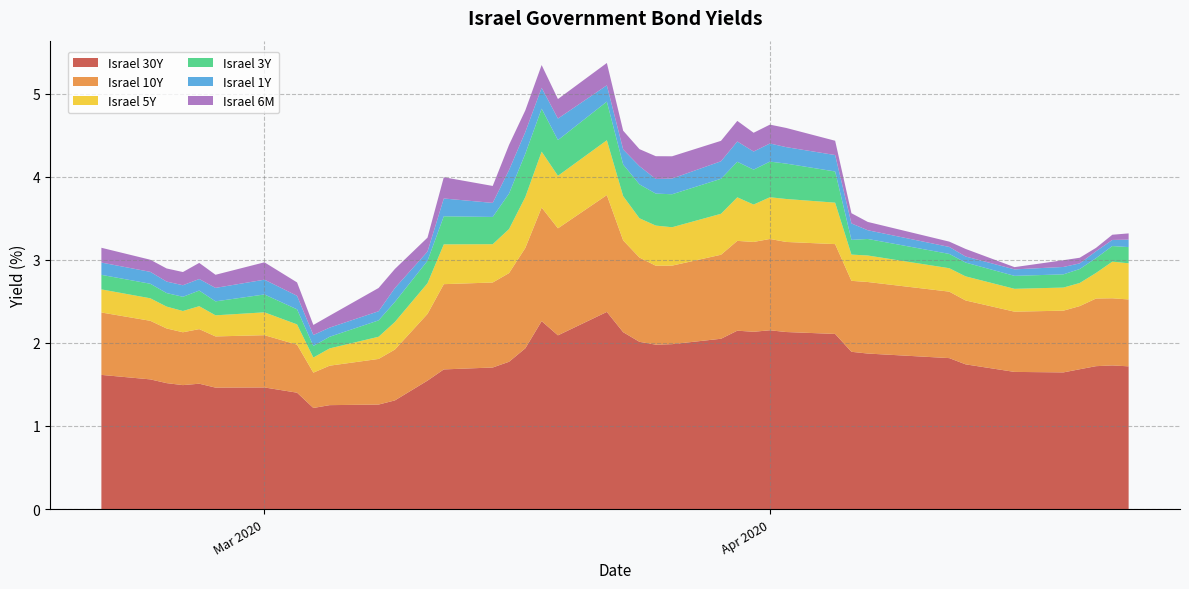

Reading left to right, extract all data points from this chart.

Israel 30Y: 1.6	1.6	1.5	1.5	1.5	1.5	1.5	1.4	1.2	1.3	1.3	1.3	1.5	1.7	1.7	1.8	1.9	2.3	2.1	2.4	2.1	2.0	2.0	2.0	2.0	2.1	2.1	2.2	2.1	2.1	1.9	1.9	1.8	1.7	1.7	1.6	1.7	1.7	1.7	1.7
Israel 10Y: 0.8	0.7	0.7	0.6	0.7	0.6	0.6	0.6	0.4	0.5	0.5	0.6	0.8	1.0	1.0	1.1	1.2	1.4	1.3	1.4	1.1	1.0	0.9	0.9	1.0	1.1	1.1	1.1	1.1	1.1	0.9	0.9	0.8	0.8	0.7	0.7	0.8	0.8	0.8	0.8
Israel 5Y: 0.3	0.3	0.3	0.3	0.3	0.3	0.3	0.2	0.2	0.2	0.3	0.3	0.4	0.5	0.5	0.5	0.6	0.7	0.6	0.7	0.5	0.5	0.5	0.5	0.5	0.5	0.5	0.5	0.5	0.5	0.3	0.3	0.3	0.3	0.3	0.3	0.3	0.3	0.4	0.4
Israel 3Y: 0.2	0.2	0.2	0.2	0.2	0.2	0.2	0.2	0.1	0.1	0.2	0.2	0.3	0.3	0.3	0.4	0.5	0.5	0.4	0.5	0.4	0.4	0.4	0.4	0.4	0.4	0.4	0.4	0.4	0.4	0.2	0.2	0.2	0.2	0.2	0.2	0.2	0.2	0.2	0.2
Israel 1Y: 0.1	0.1	0.1	0.1	0.1	0.2	0.2	0.2	0.1	0.1	0.1	0.2	0.1	0.2	0.2	0.3	0.3	0.3	0.3	0.2	0.2	0.2	0.2	0.2	0.2	0.2	0.2	0.2	0.2	0.2	0.2	0.1	0.1	0.1	0.1	0.1	0.1	0.1	0.1	0.1
Israel 6M: 0.2	0.1	0.2	0.2	0.2	0.2	0.2	0.2	0.1	0.1	0.3	0.2	0.2	0.3	0.2	0.3	0.3	0.3	0.2	0.3	0.2	0.2	0.3	0.3	0.2	0.2	0.2	0.2	0.2	0.2	0.1	0.1	0.1	0.1	0.0	0.1	0.1	0.0	0.1	0.1